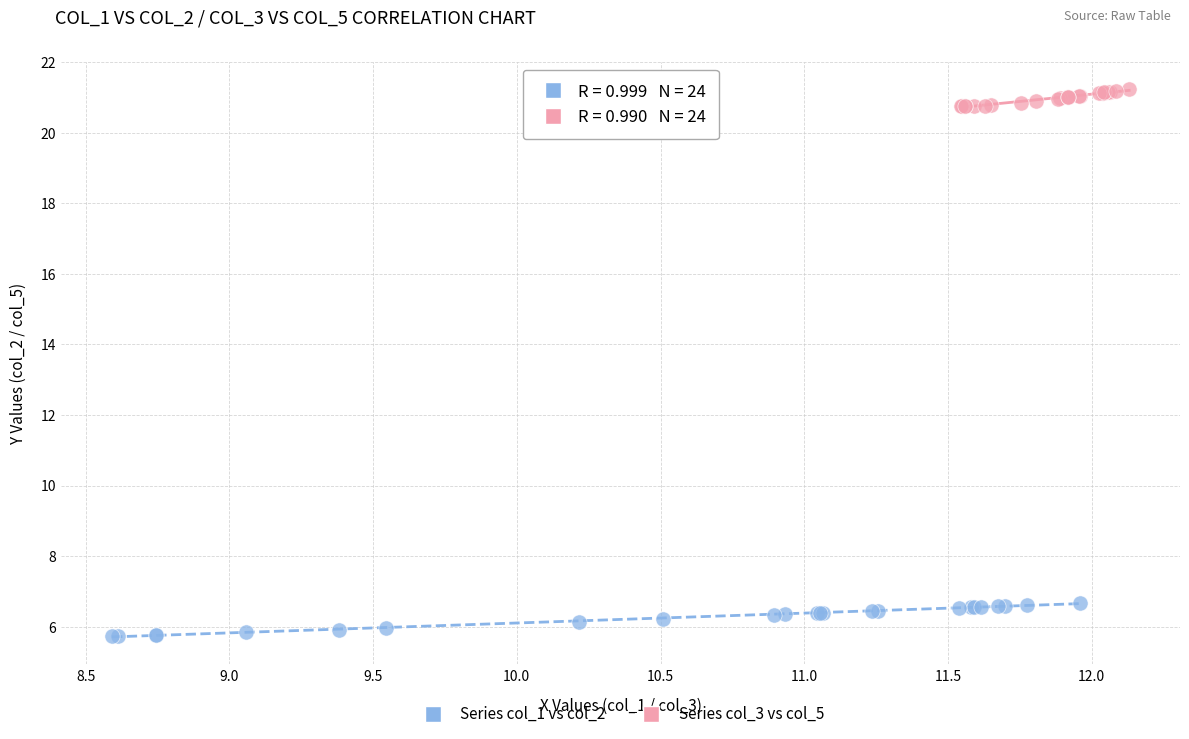

Which series contains the highest Y value?

Series col_3 vs col_5